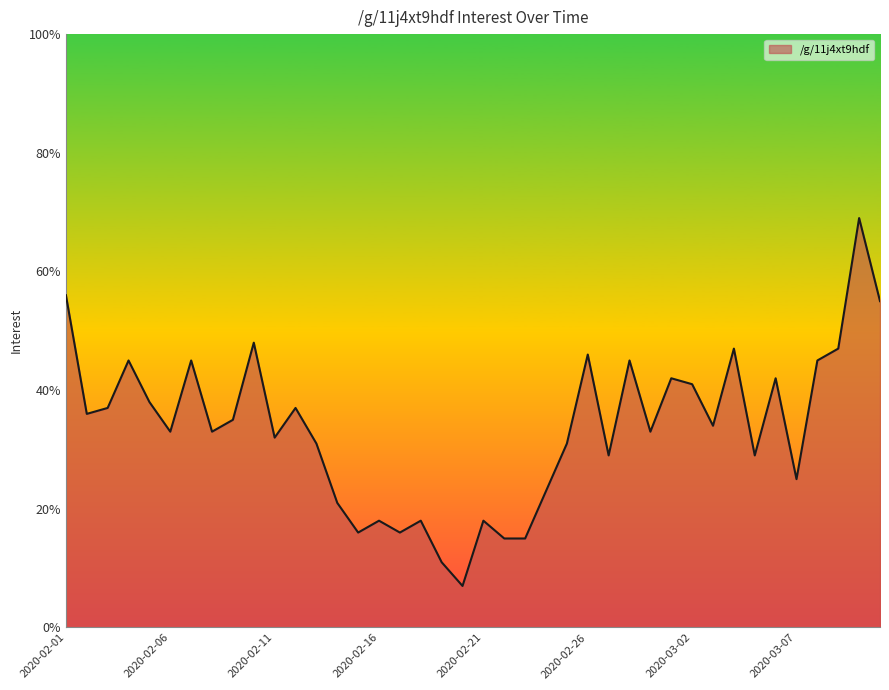

What is the greatest value displayed?

69